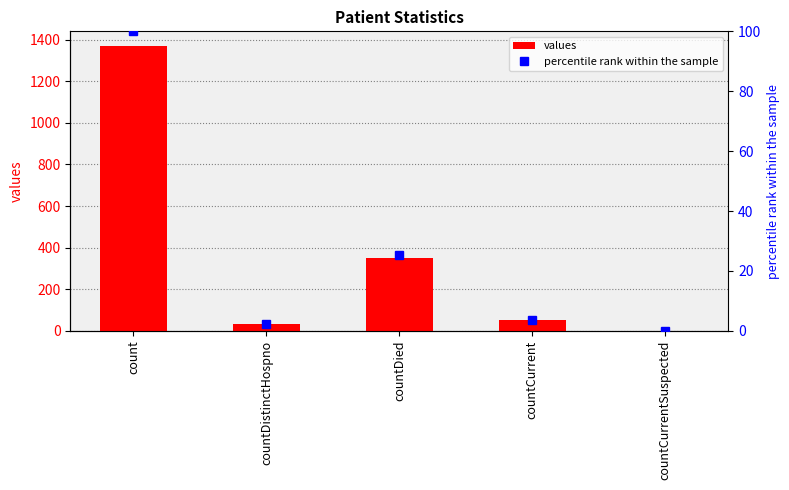

Are the bars grouped side by side (vs. stacked)?

Yes